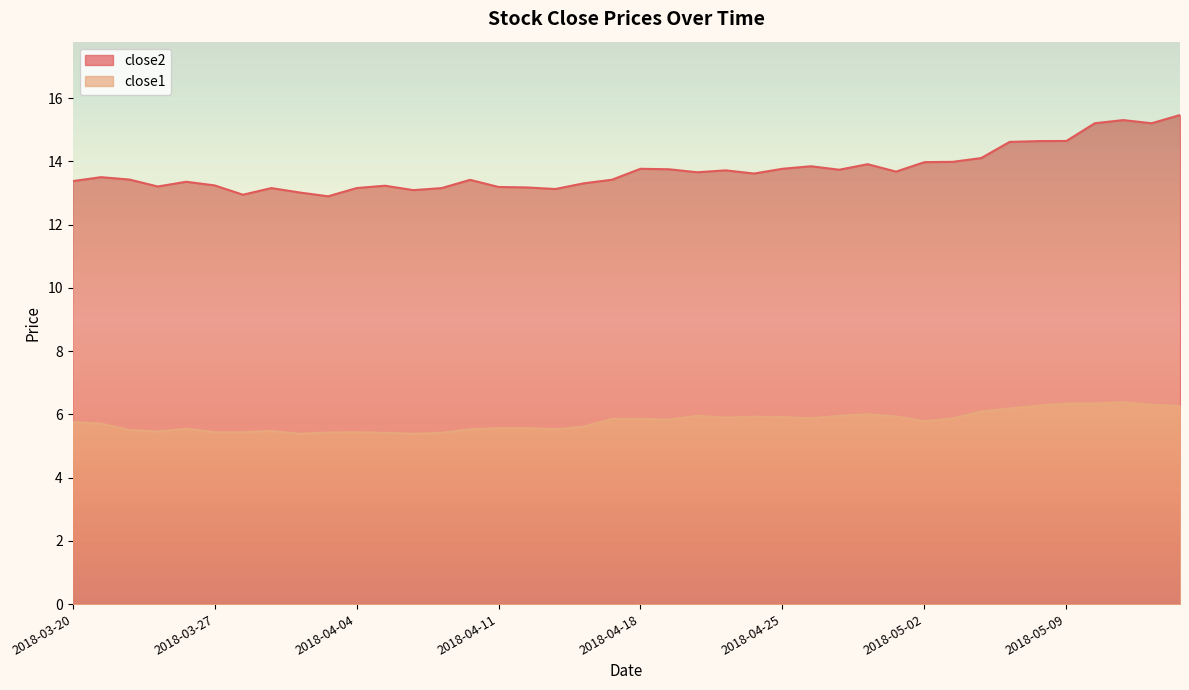

Reading left to right, extract all data points from this chart.

close2: 13.4	13.5	13.4	13.2	13.4	13.2	12.9	13.2	13.0	12.9	13.2	13.2	13.1	13.2	13.4	13.2	13.2	13.1	13.3	13.4	13.8	13.8	13.7	13.7	13.6	13.8	13.8	13.7	13.9	13.7	14.0	14.0	14.1	14.6	14.6	14.6	15.2	15.3	15.2	15.5
close1: 5.8	5.7	5.5	5.5	5.5	5.4	5.4	5.5	5.4	5.4	5.4	5.4	5.4	5.4	5.5	5.6	5.6	5.5	5.6	5.9	5.9	5.8	6.0	5.9	5.9	5.9	5.9	6.0	6.0	5.9	5.8	5.9	6.1	6.2	6.3	6.3	6.3	6.4	6.3	6.3